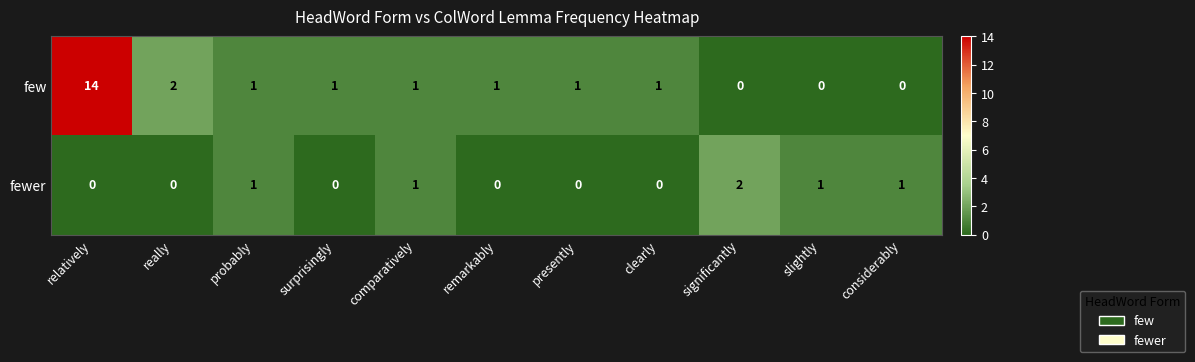

What is the sum of all few values?

22